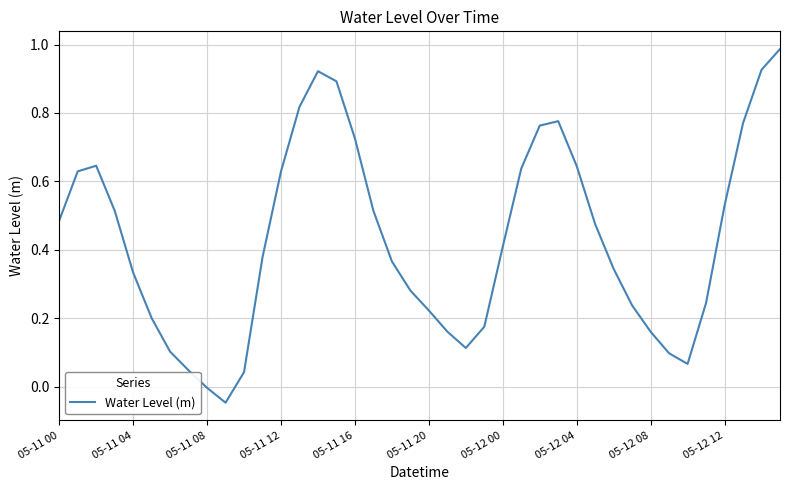

What is the label of the 18th point from the left?

17